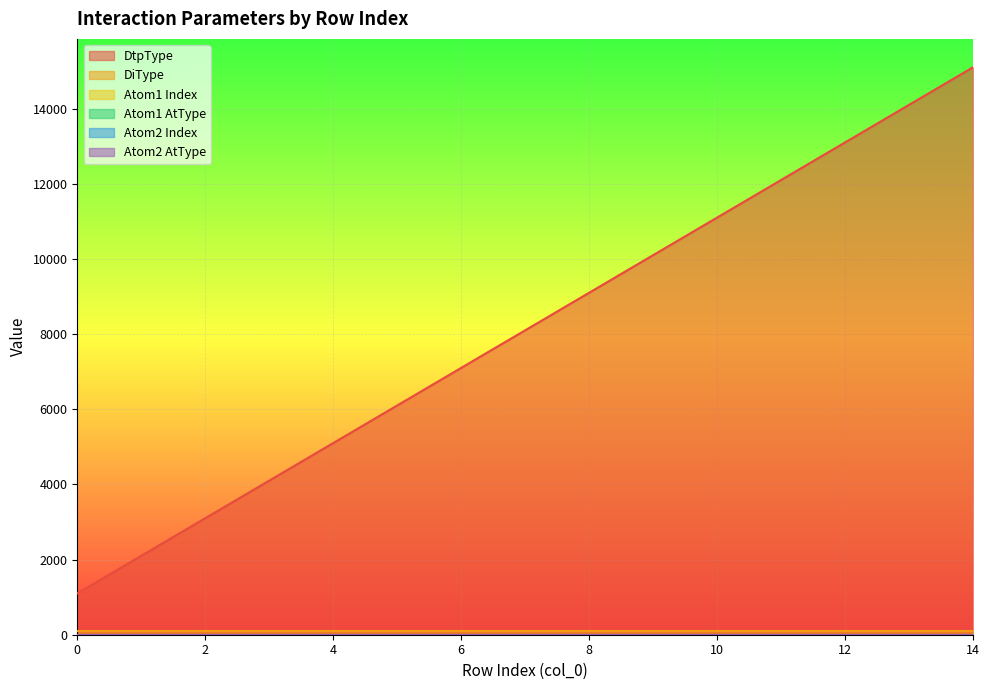

Which series has the widest spread of values?

DtpType